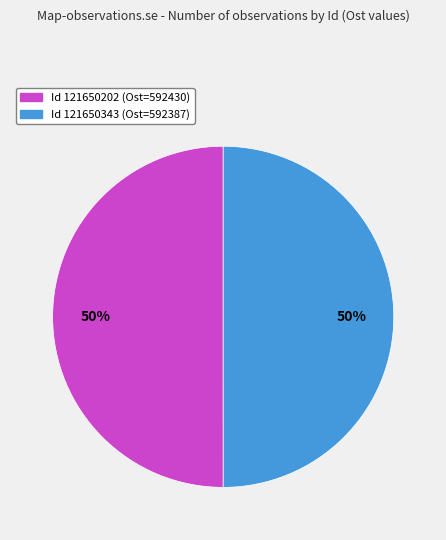

To the nearest percent, what is the average slice percentage?

50%